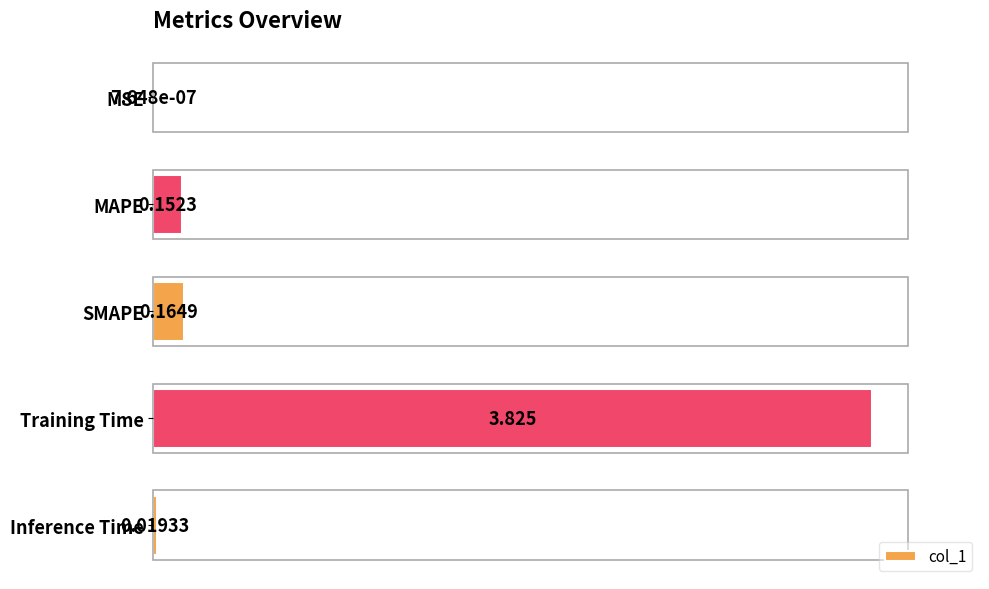

Are the bars horizontal?

Yes